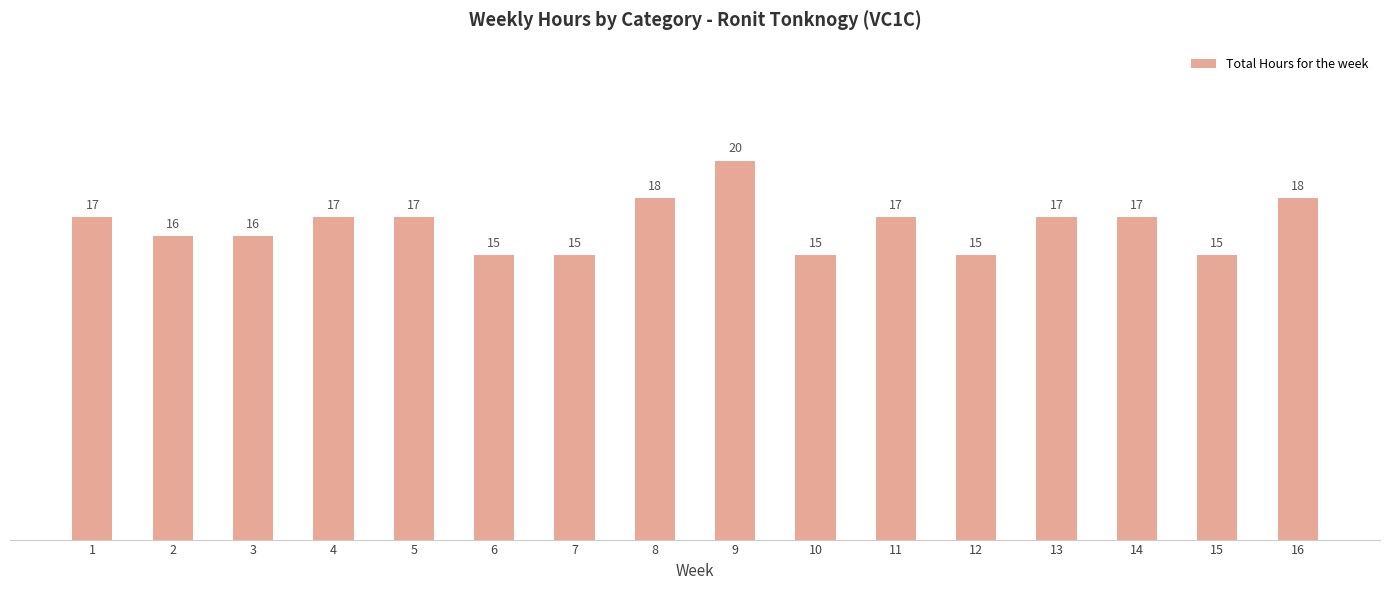

True or false: the data shows 18 at 8.

True